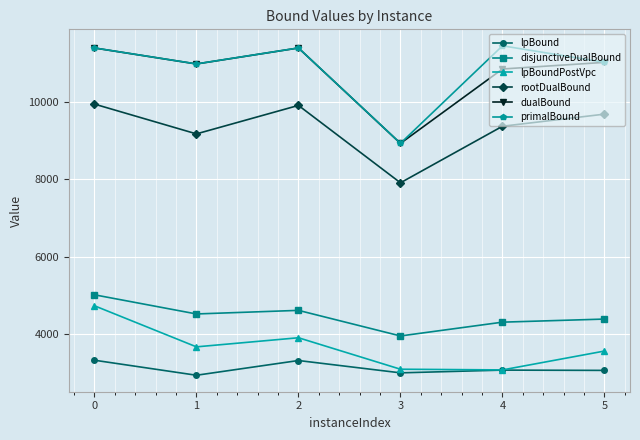

What is the value of the rootDualBound point at the 5th from the left?

9368.7